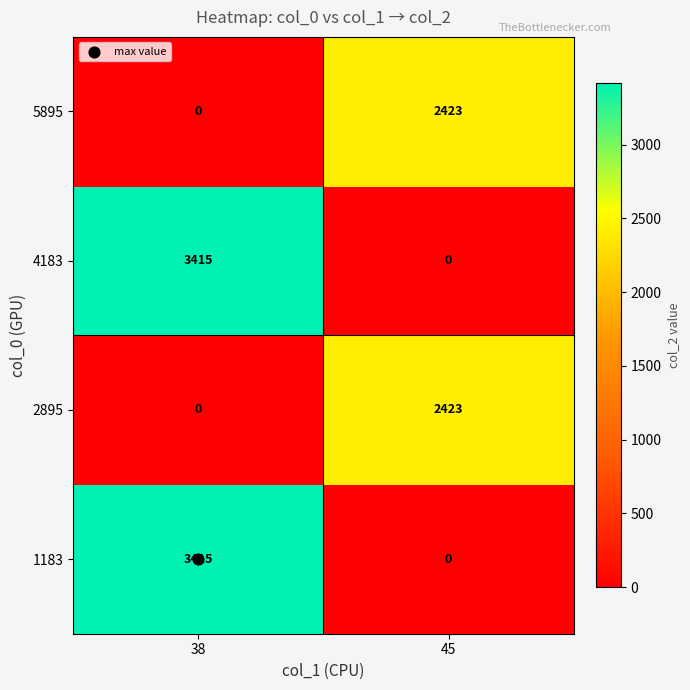

At which label is 1183 closest to 1707?

45